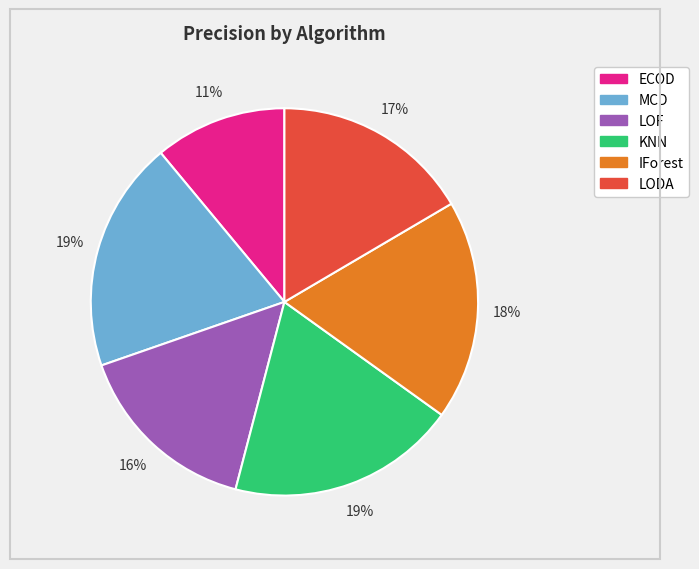

To the nearest percent, what is the difference between the largest and smallest slice percentages?

8%